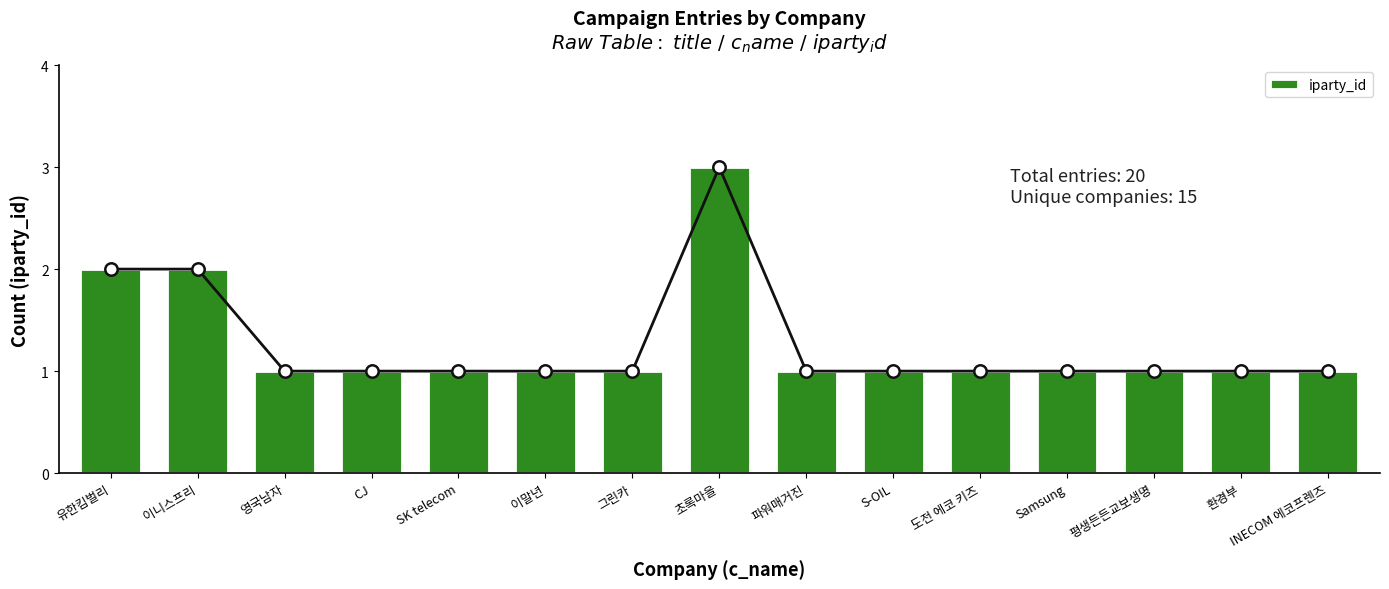

Approximately how many times larger is the value at CJ compared to 초록마을?

0.3